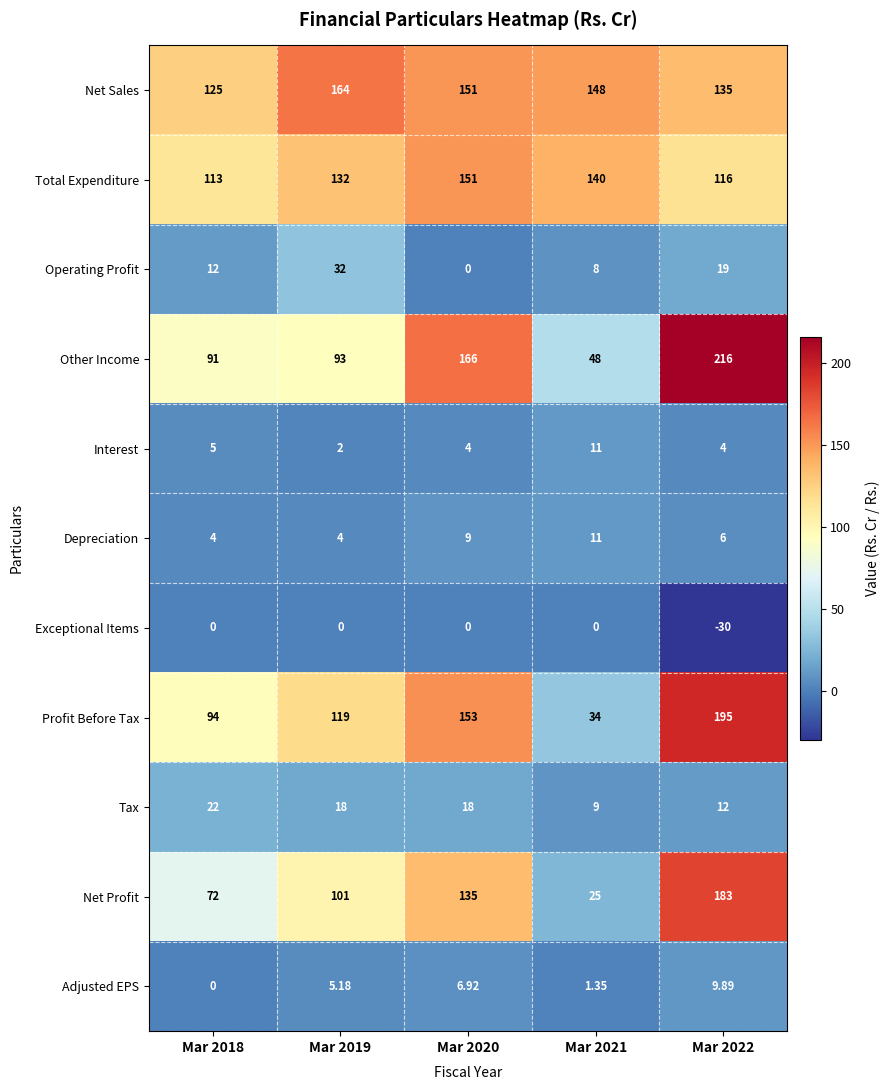

Rank the series at Mar 2019 from highest to lowest value.

Net Sales, Total Expenditure, Profit Before Tax, Net Profit, Other Income, Operating Profit, Tax, Adjusted EPS, Depreciation, Interest, Exceptional Items